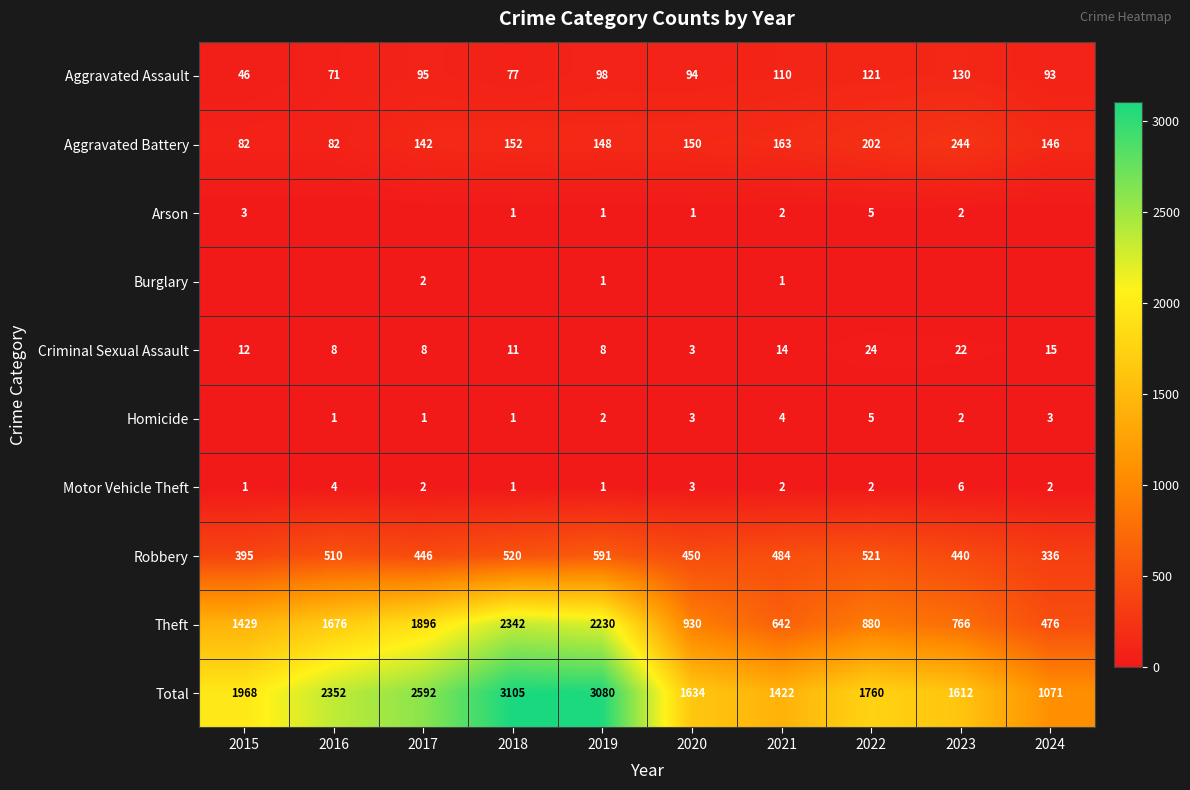

How many series are shown in this chart?

10